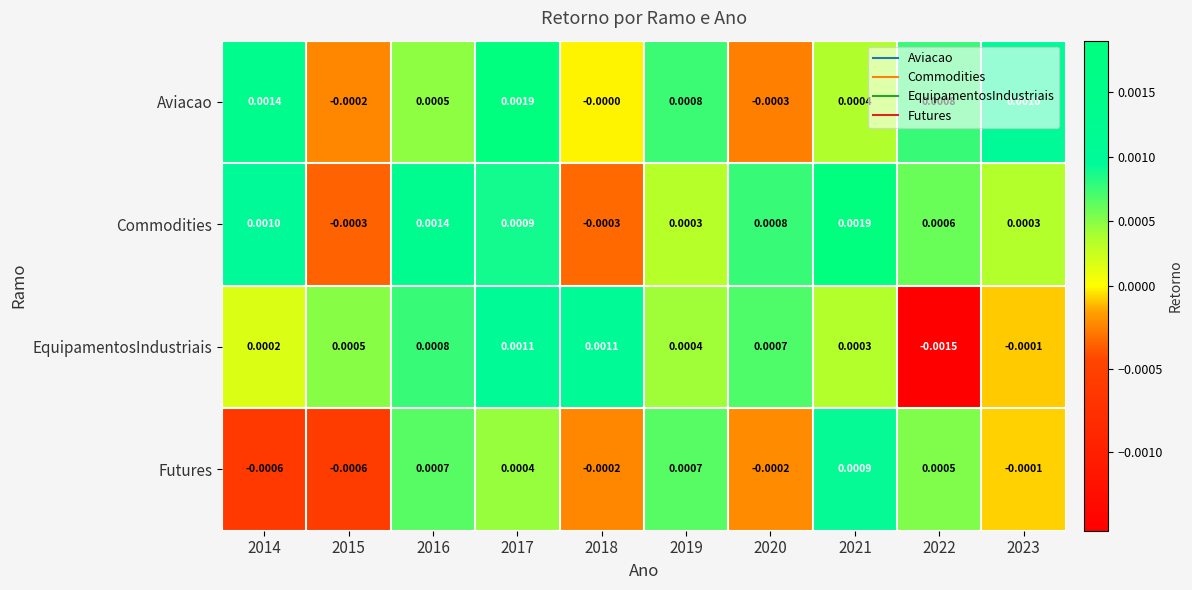

How many distinct data groups are displayed?

4